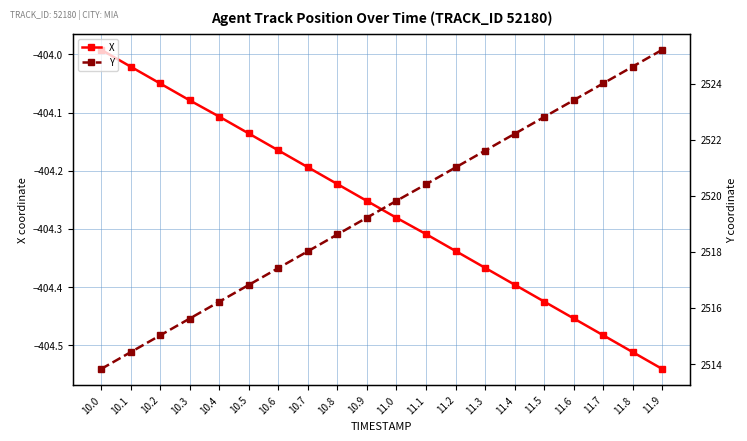

Reading left to right, extract all data points from this chart.

X: 10.0=-404.0	10.1=-404.0	10.2=-404.1	10.3=-404.1	10.4=-404.1	10.5=-404.1	10.6=-404.2	10.7=-404.2	10.8=-404.2	10.9=-404.3	11.0=-404.3	11.1=-404.3	11.2=-404.3	11.3=-404.4	11.4=-404.4	11.5=-404.4	11.6=-404.5	11.7=-404.5	11.8=-404.5	11.9=-404.5
Y: 10.0=2513.8	10.1=2514.4	10.2=2515.0	10.3=2515.6	10.4=2516.2	10.5=2516.8	10.6=2517.4	10.7=2518.0	10.8=2518.6	10.9=2519.2	11.0=2519.8	11.1=2520.4	11.2=2521.0	11.3=2521.6	11.4=2522.2	11.5=2522.8	11.6=2523.4	11.7=2524.0	11.8=2524.6	11.9=2525.2